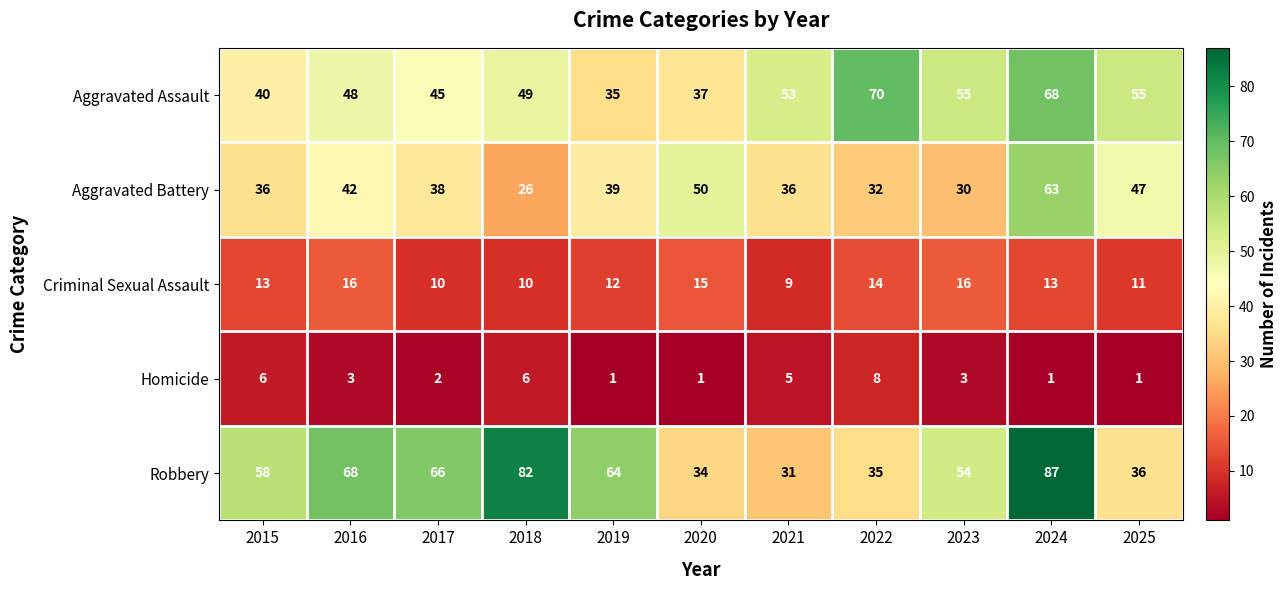

How many categories are shown in the chart?

11